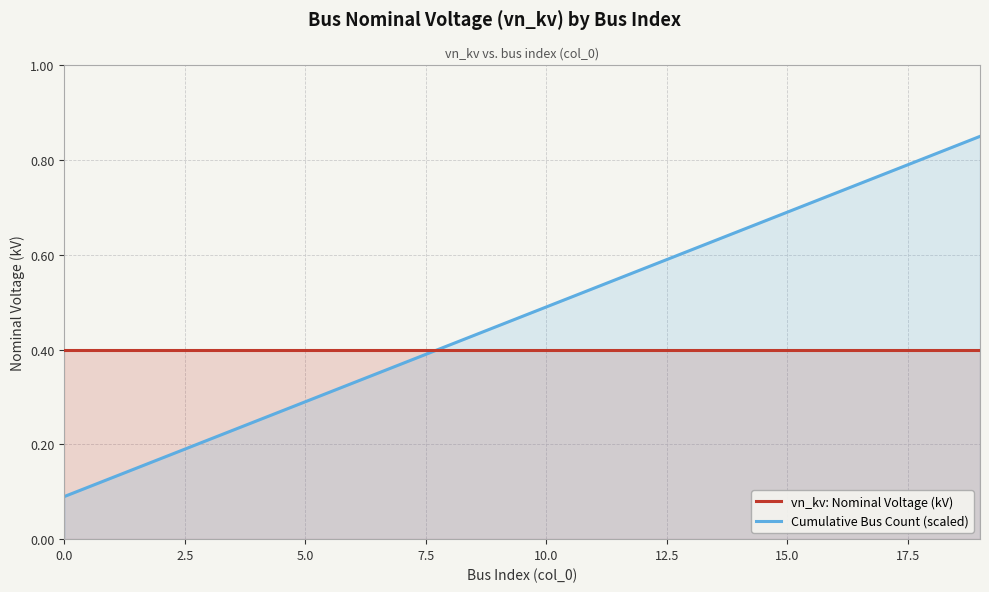

True or false: vn_kv: Nominal Voltage (kV) has a value of 0.2 at 17.

False